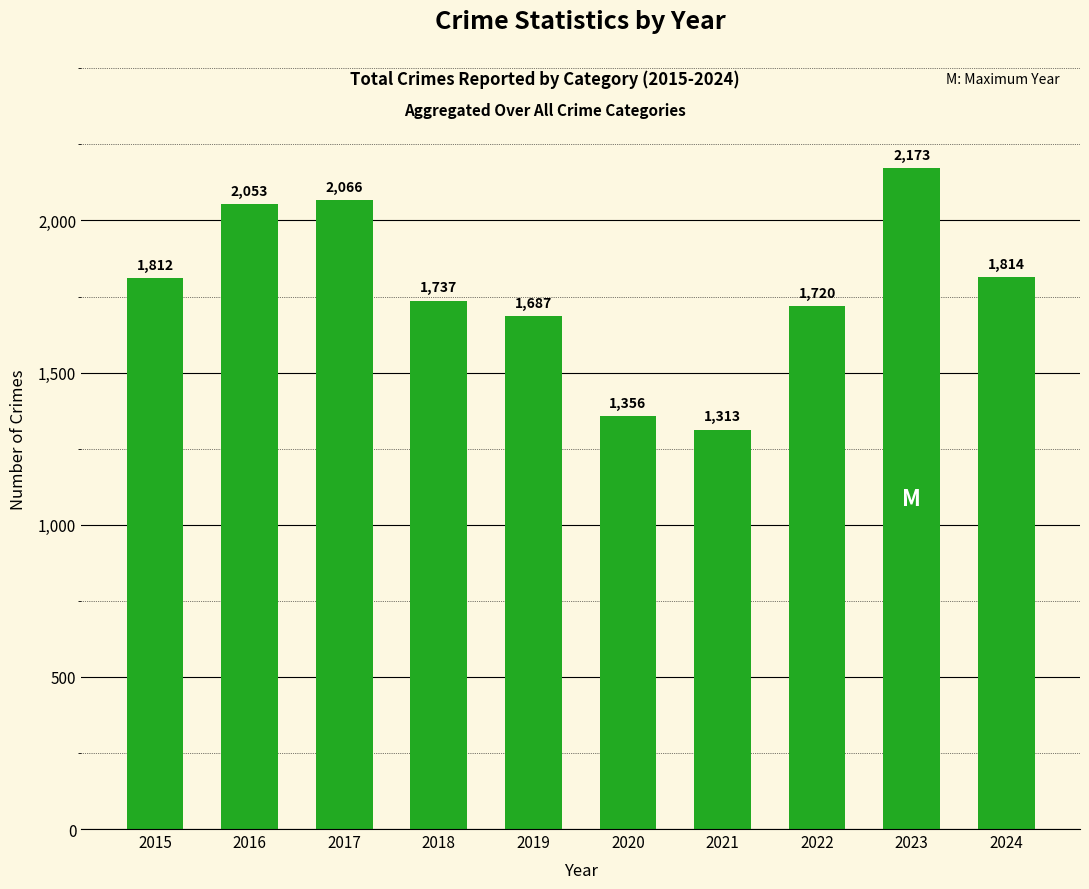

What value does the data have at 2018?

1737